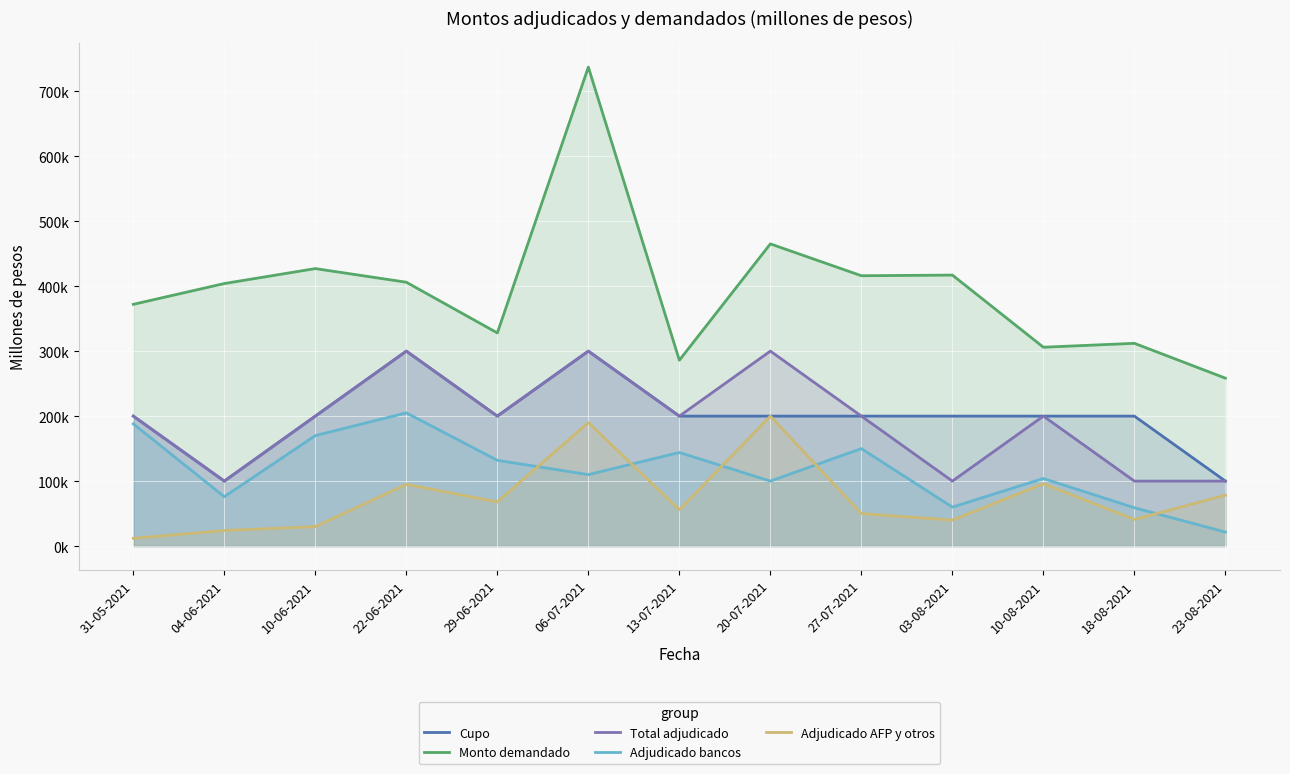

At how many categories does at least one series exceed 197965?

13